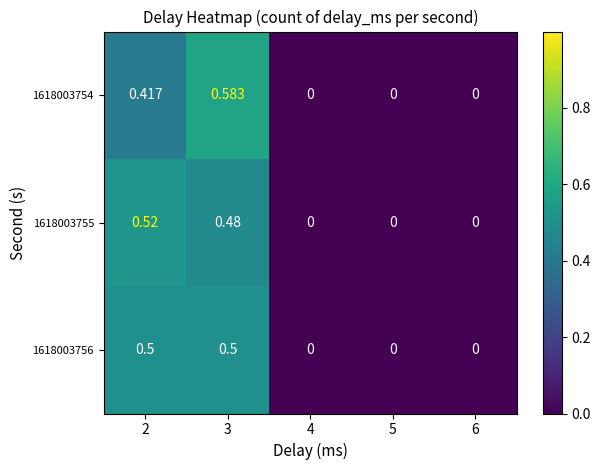

List the series in order of their peak value, highest first.

1618003754, 1618003755, 1618003756